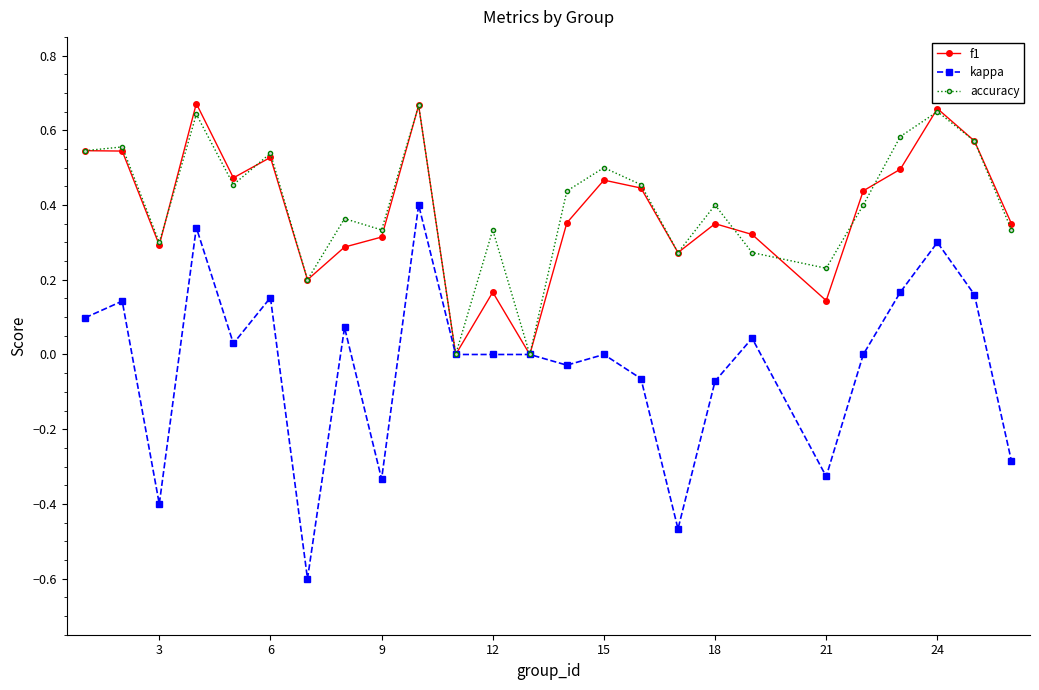

What is the value of the kappa point at the 3rd from the left?

-0.4